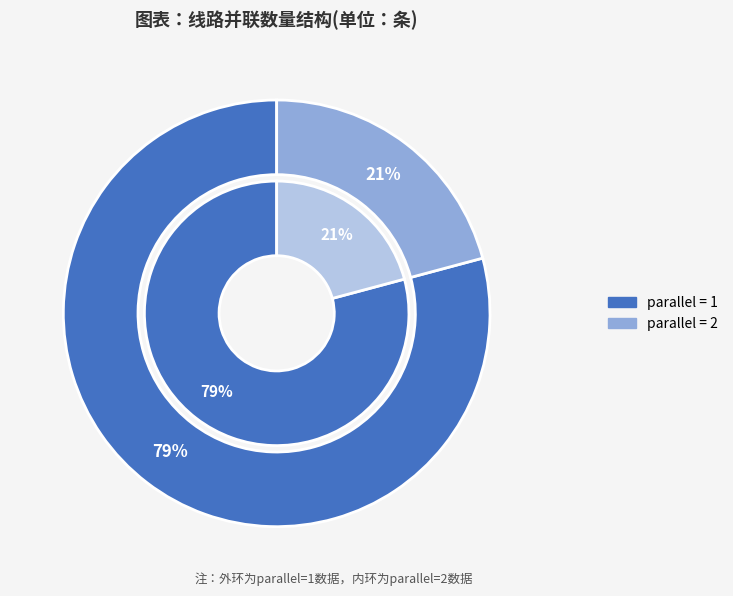

Does any single category account for the majority?

Yes